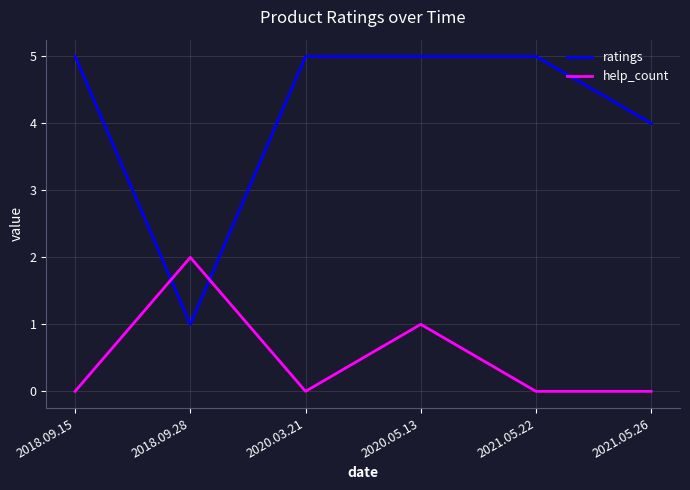

Where is ratings nearest to the value 3?

2021.05.26